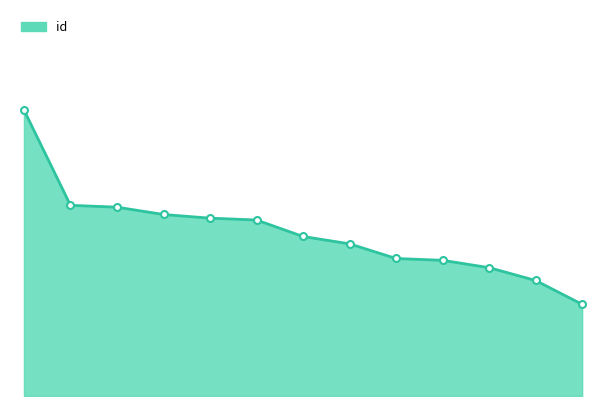

Where is the data nearest to the value 10?

02-11 01:49